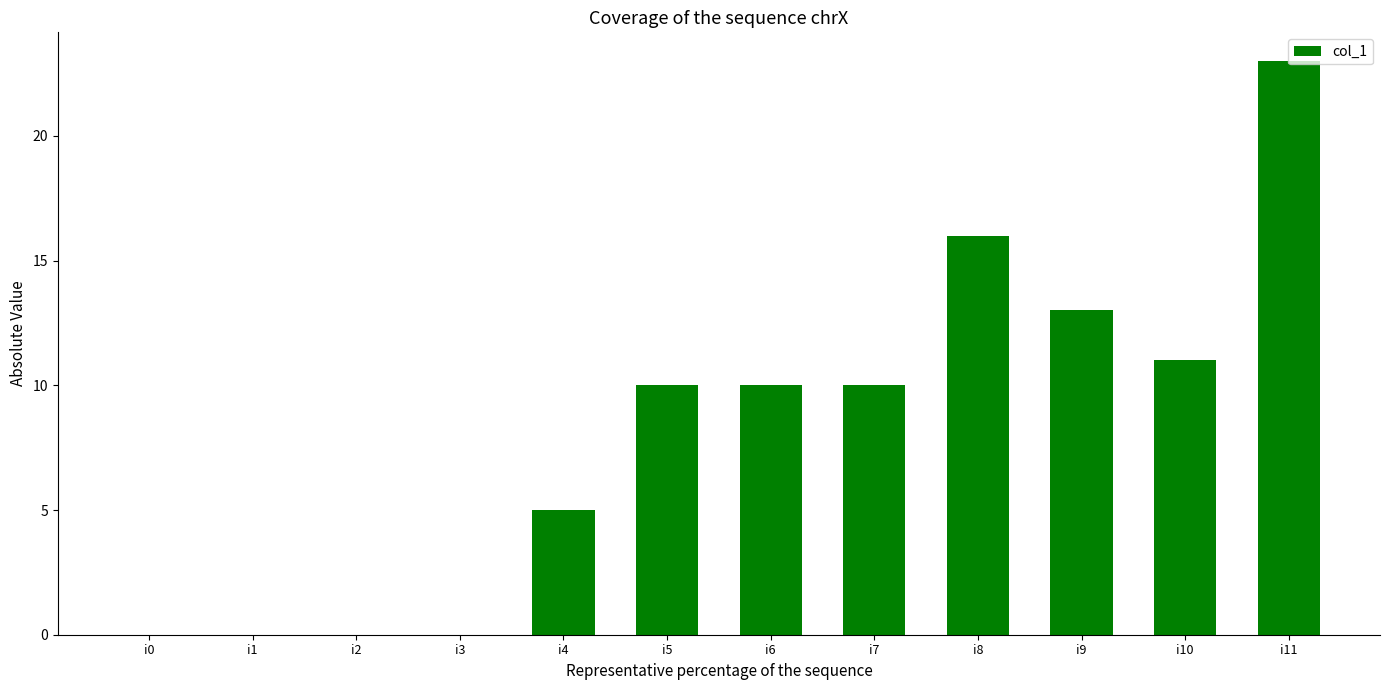

What is the greatest value displayed?

23